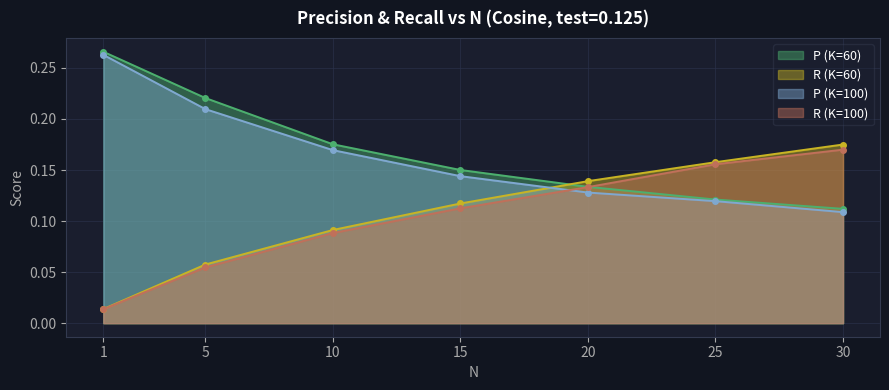

How many lines are shown in the chart?

4